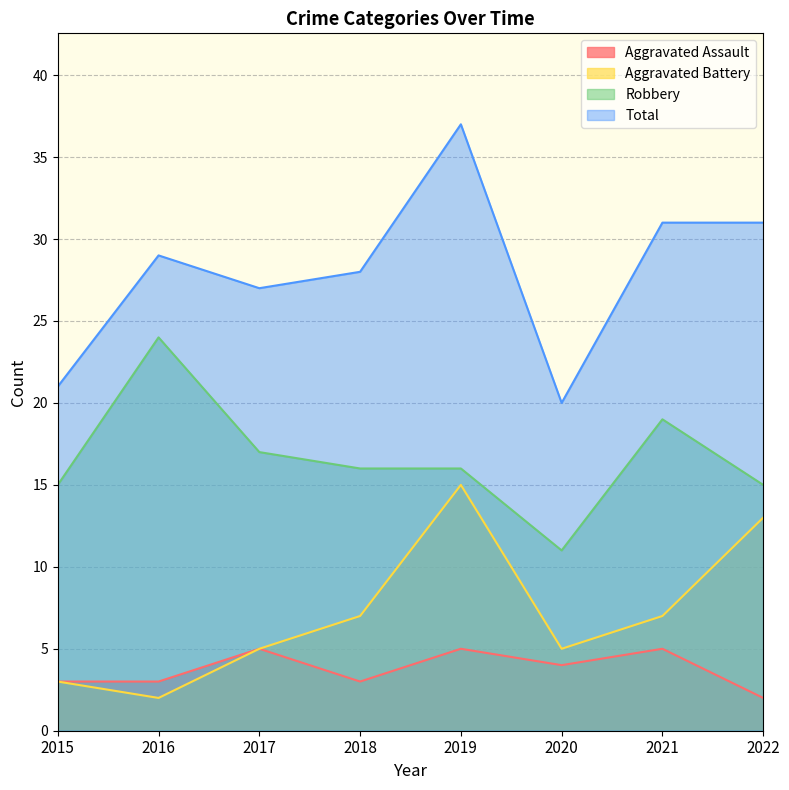

At which label does Aggravated Assault reach its minimum?

2022